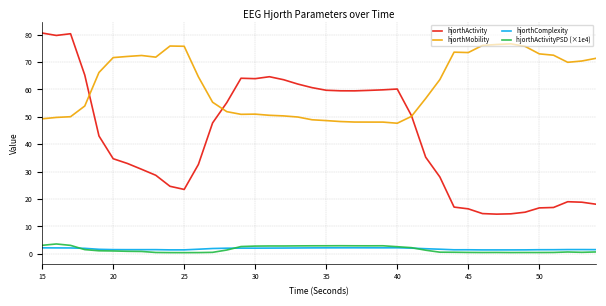

What is the highest value of the hjorthMobility series?

76.7